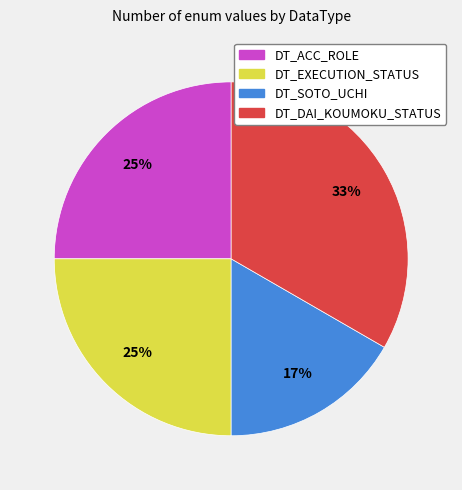

Which category has the biggest portion of the pie?

DT_DAI_KOUMOKU_STATUS